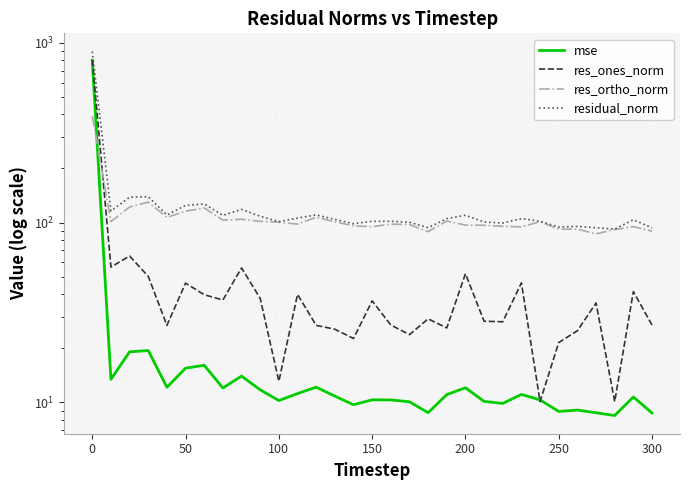

True or false: mse and residual_norm cross at least once.

False